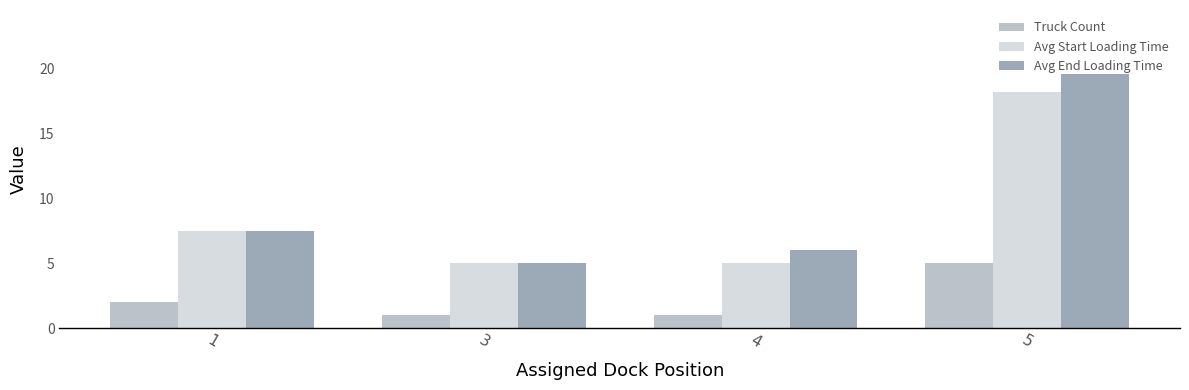

How many bars are there in each group?

3